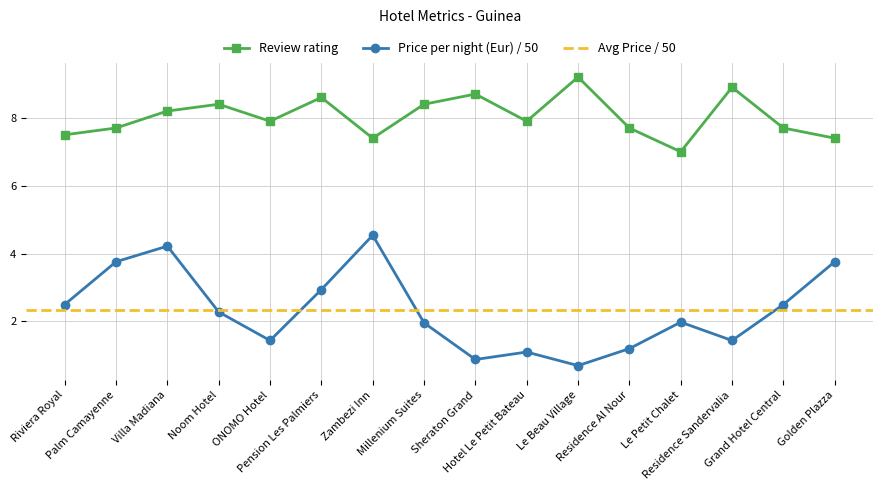

Count the number of categories in the chart.

16